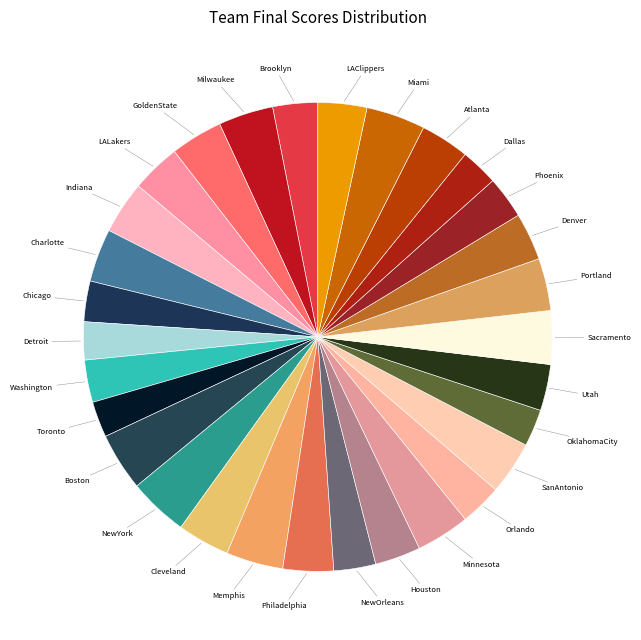

How many slices are in this pie chart?

30